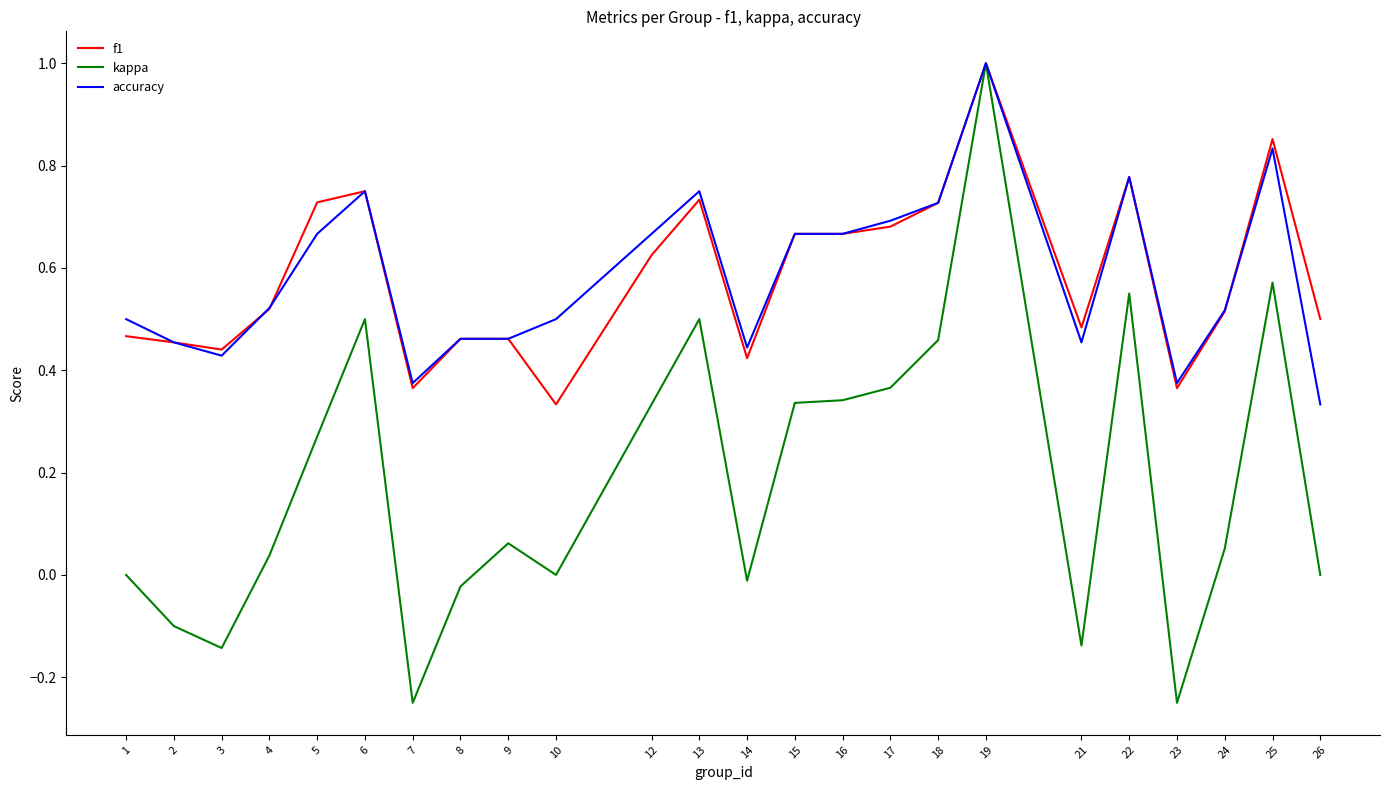

Is the value of f1 at 13 greater than the value of accuracy at 10?

Yes